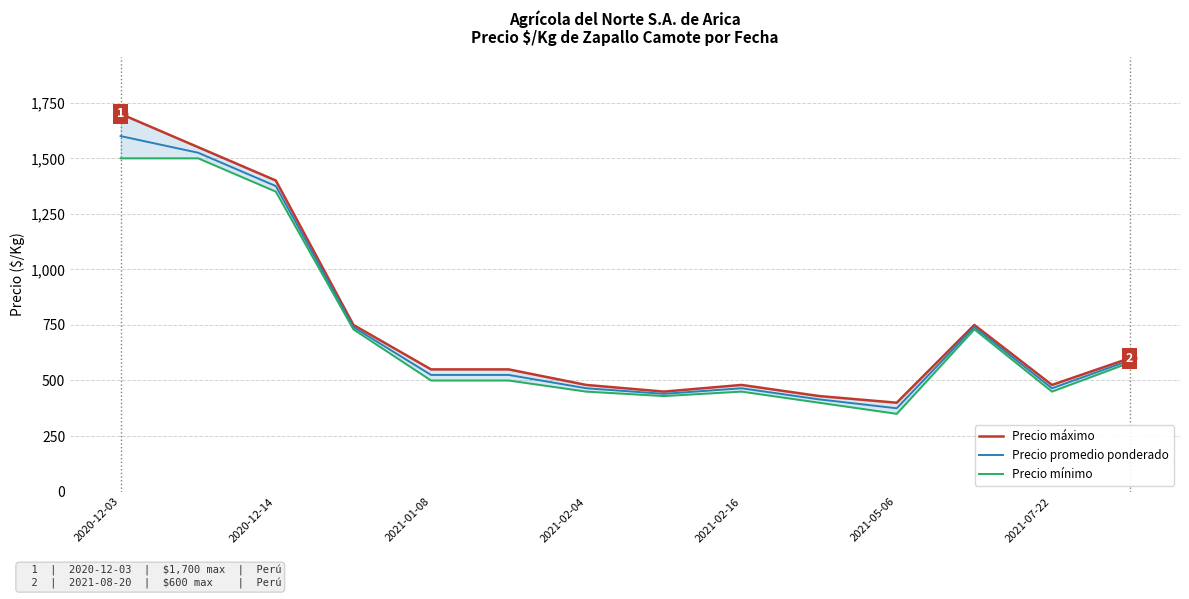

The value of Precio promedio ponderado at 2020-12-14 is 1375. True or false?

True